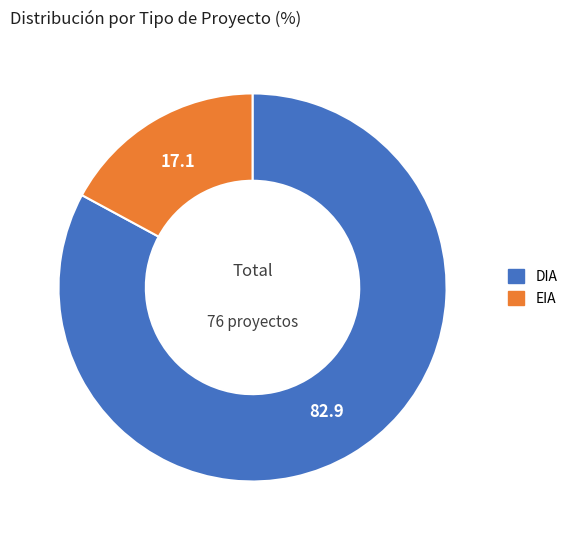

Count the number of slices in the pie.

2